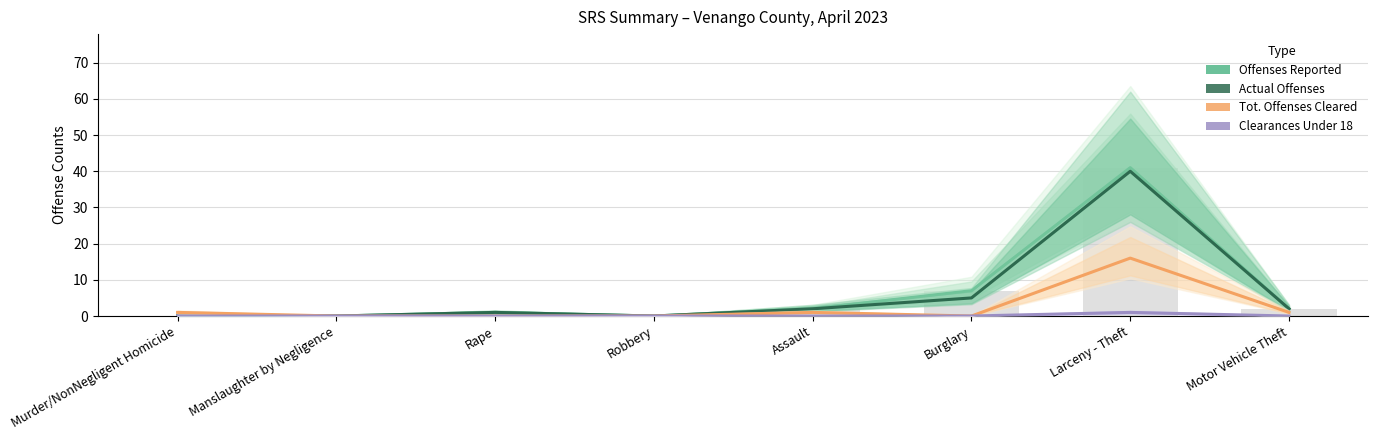

How many data points in Clearances Under 18 are above 0?

1